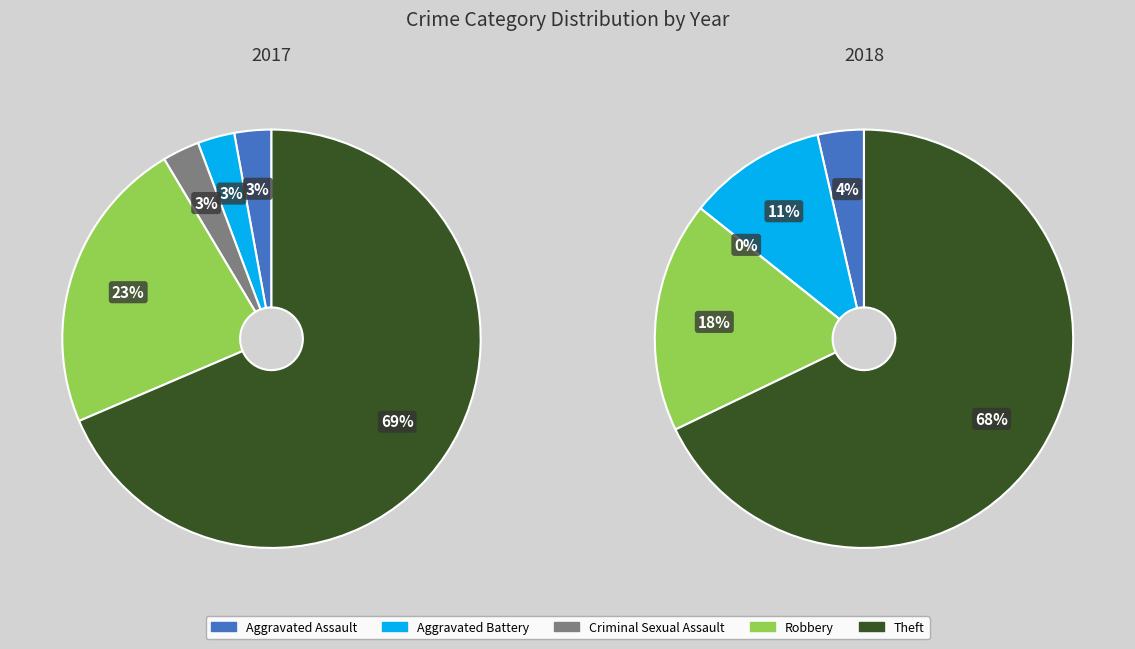

To the nearest percent, what is the difference between the largest and smallest slice percentages?

68%